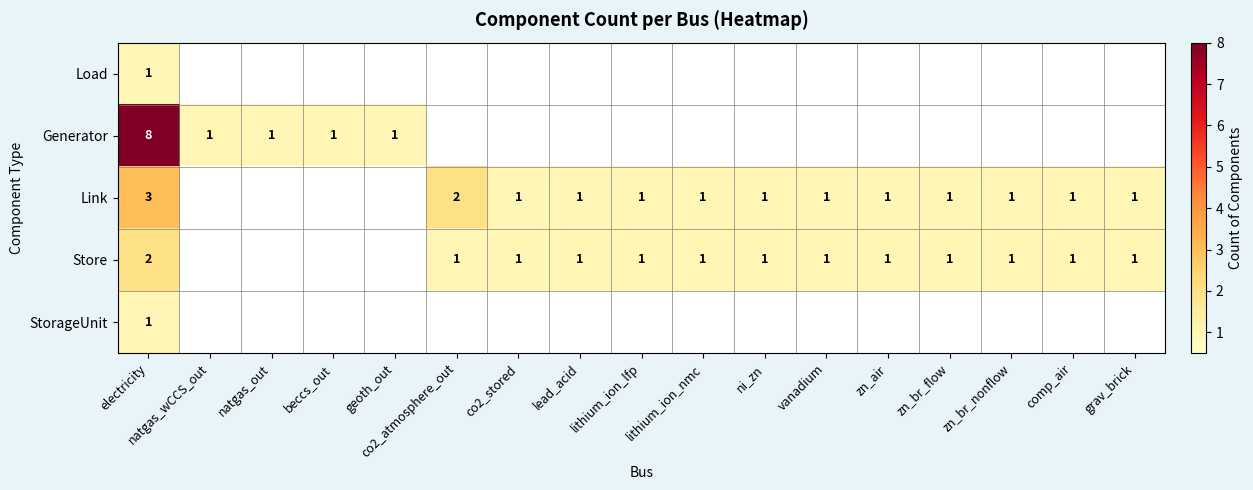

At which category is the sum across all series the highest?

electricity